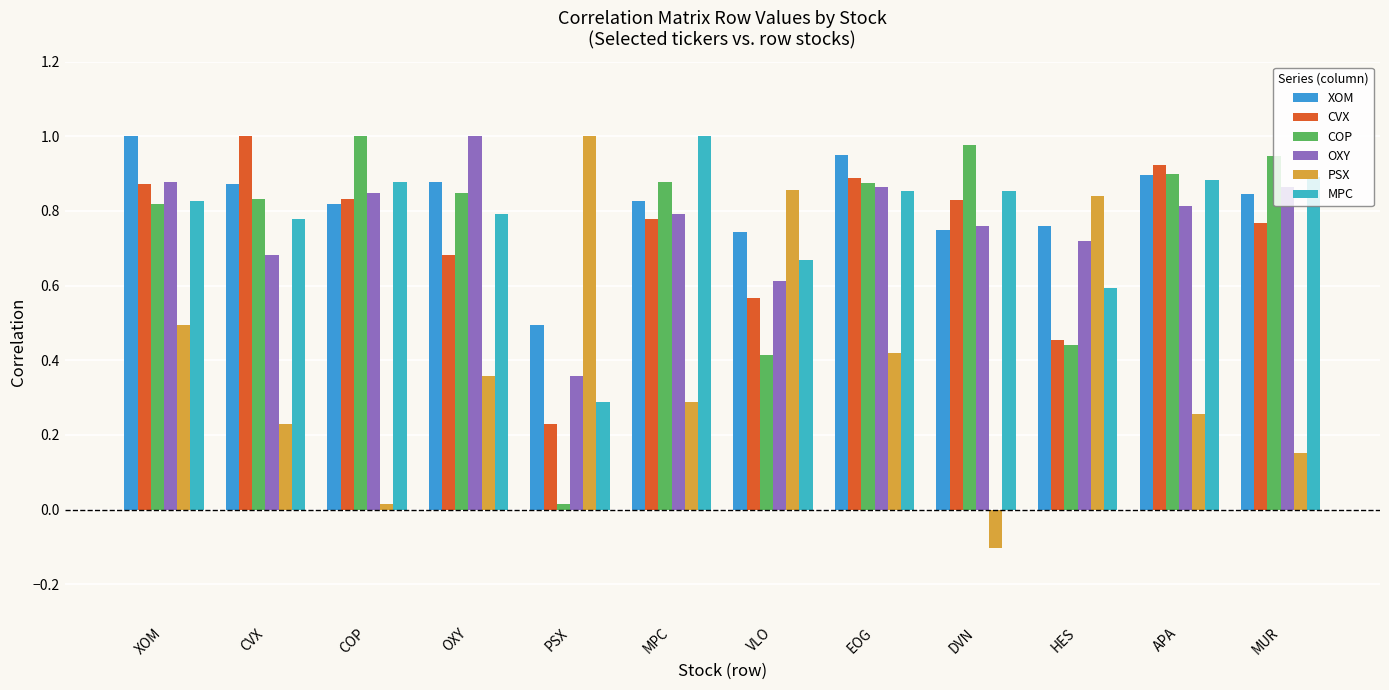

What is the spread (max minus min) of values at COP?

1.0